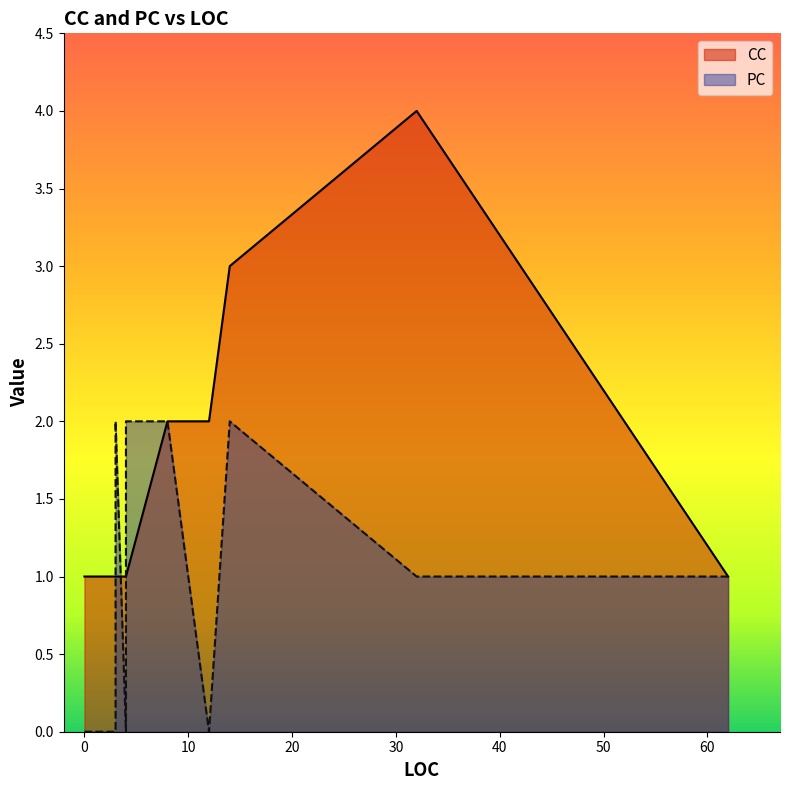

Does the chart have visible grid lines?

No